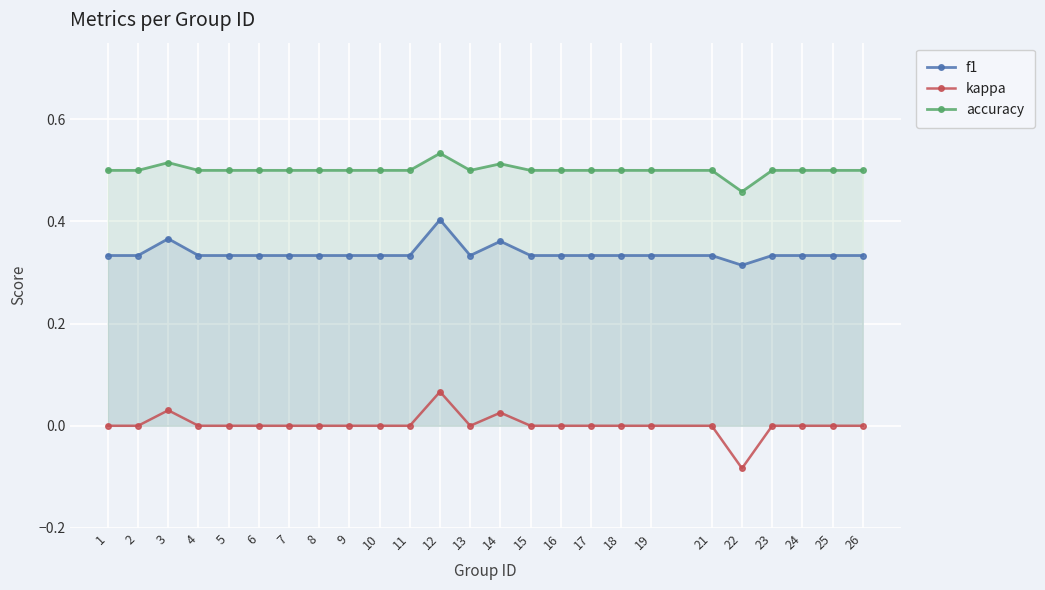

At which category does f1 reach its first local peak?

3